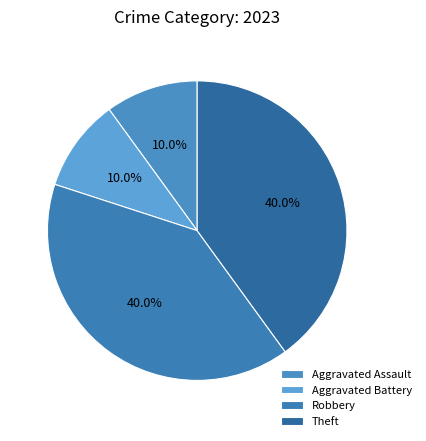

Is it true that Aggravated Assault is 4% of the pie?

False